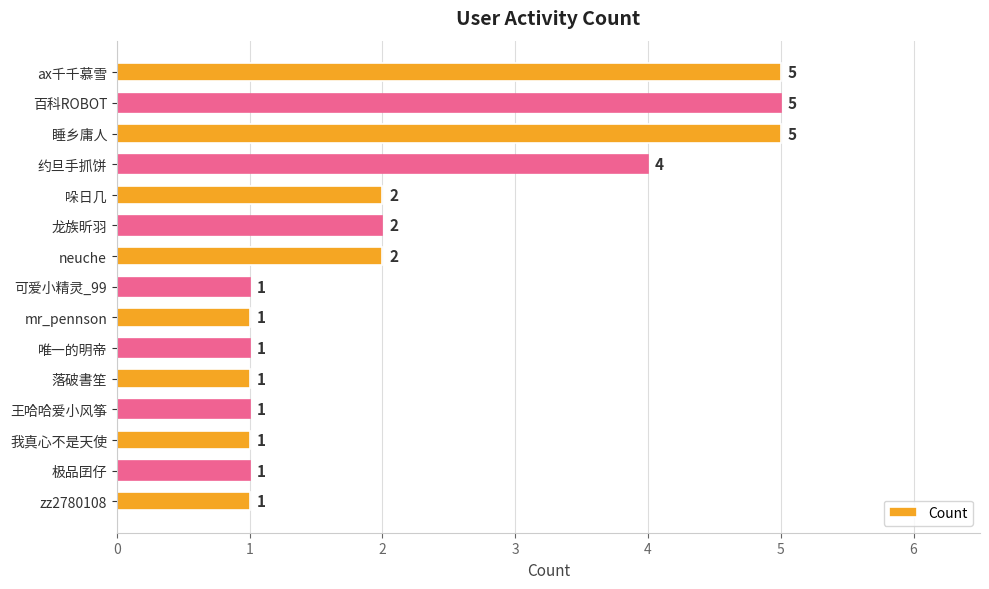

What is the smallest value displayed?

1